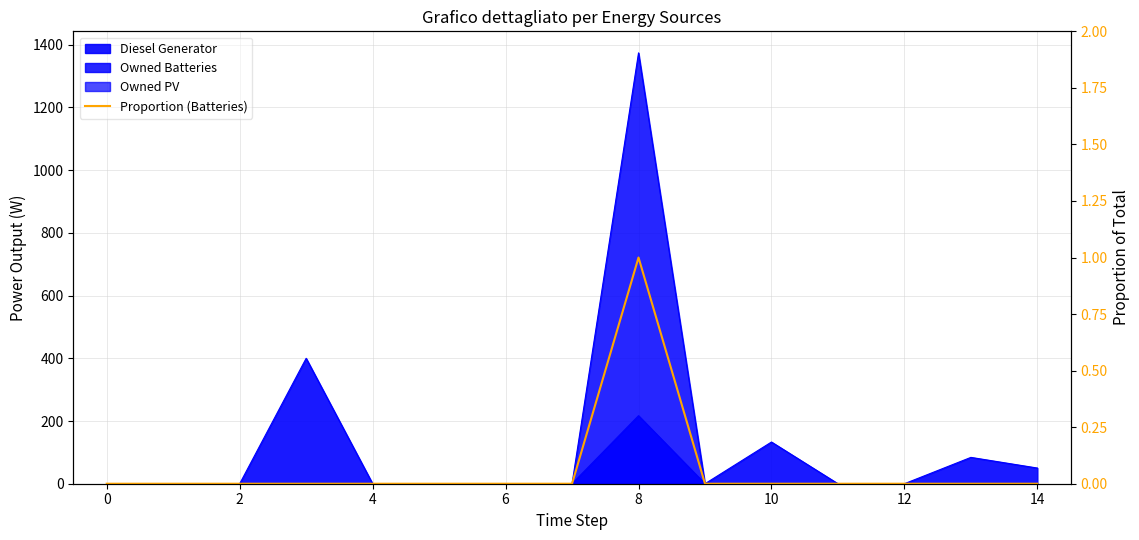

Does the chart have visible grid lines?

Yes